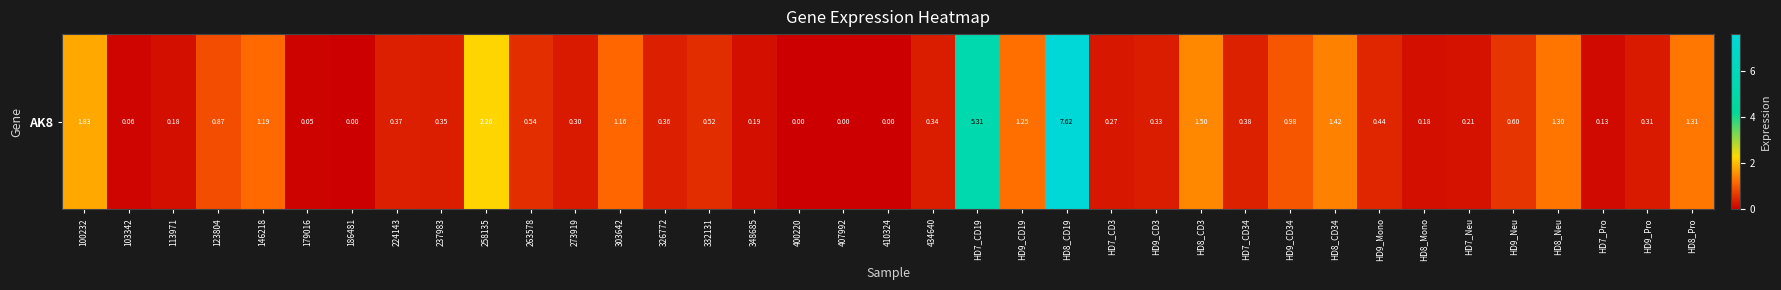

What is the change in value from HD9_CD3 to HD8_Pro?

+1.0